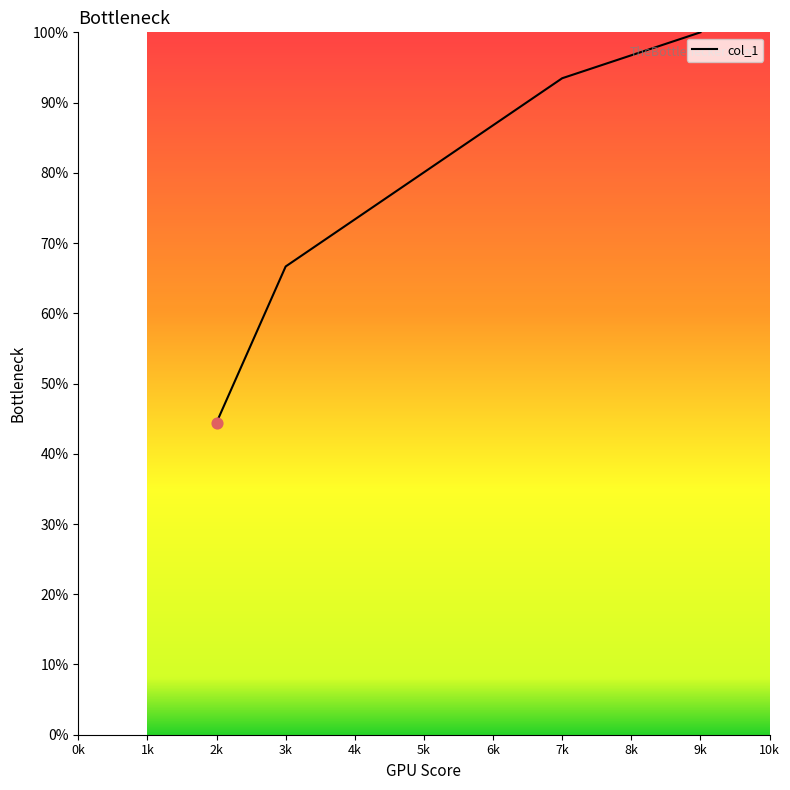

Approximately how many times larger is the value at 2k compared to 3k?

0.7